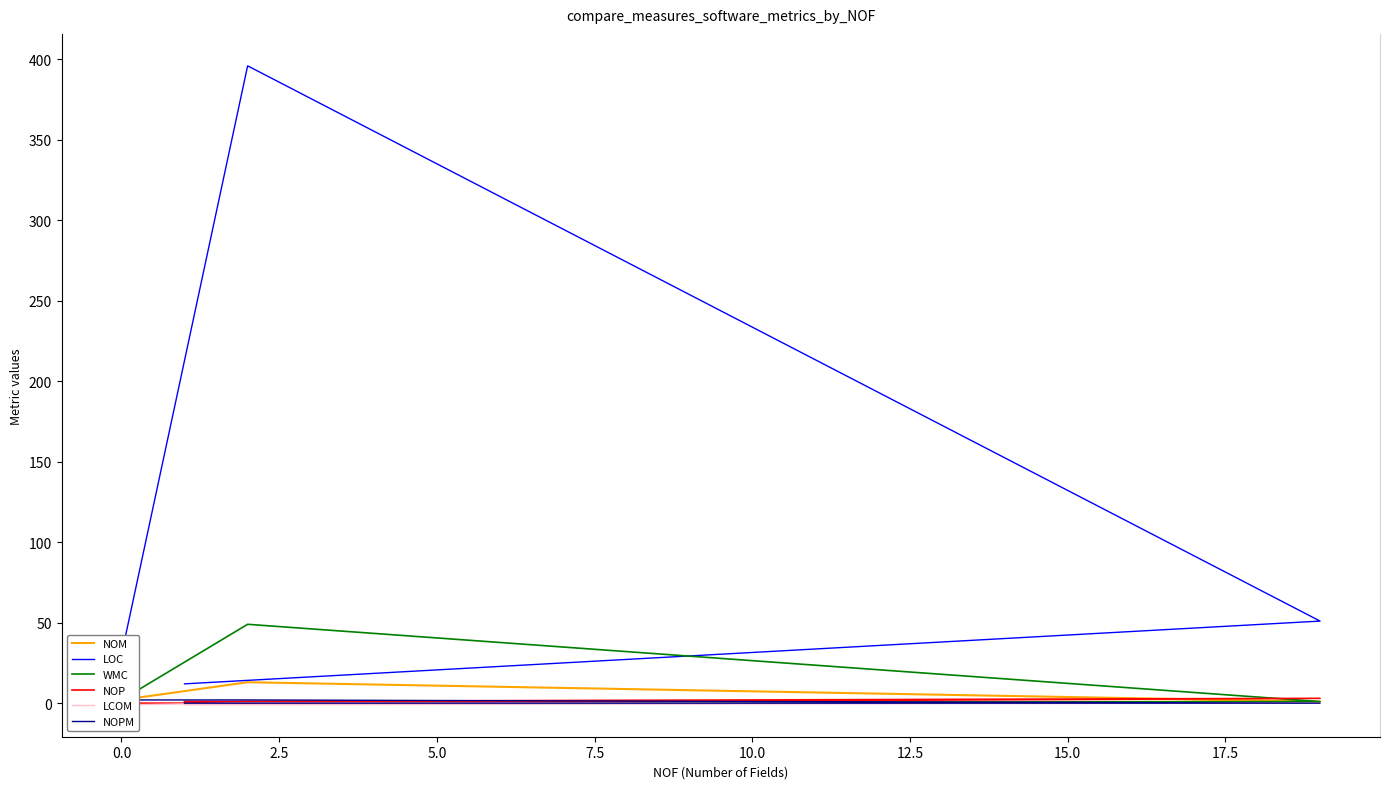

How many positive values does the NOP series have?

2